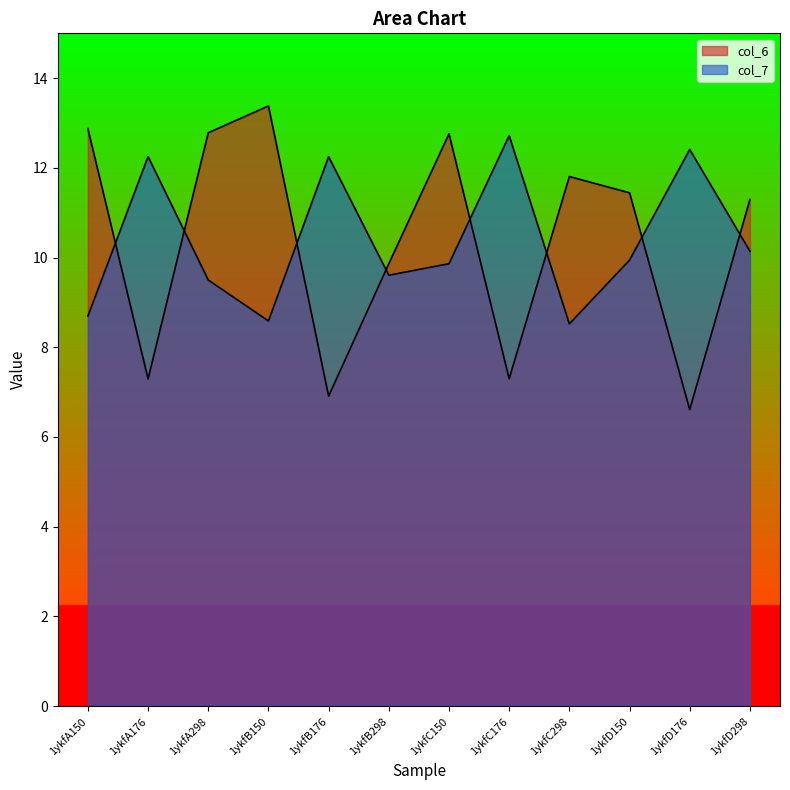

What is the approximate value of col_6 at 1ykfB150?

13.4